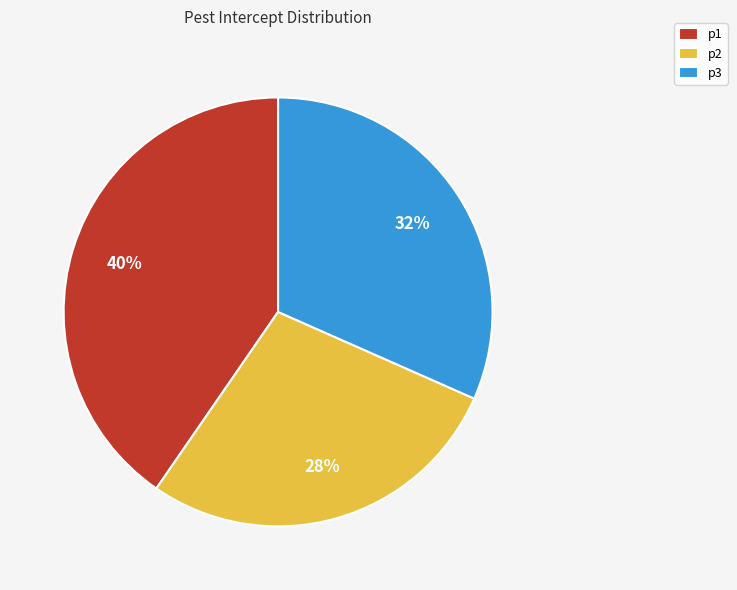

How many slices are in this pie chart?

3